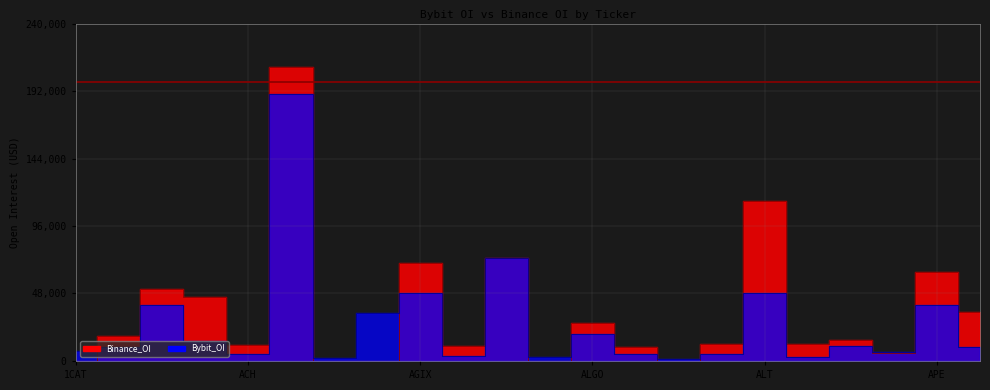

How many interior local valleys does the Binance_OI series have?

6